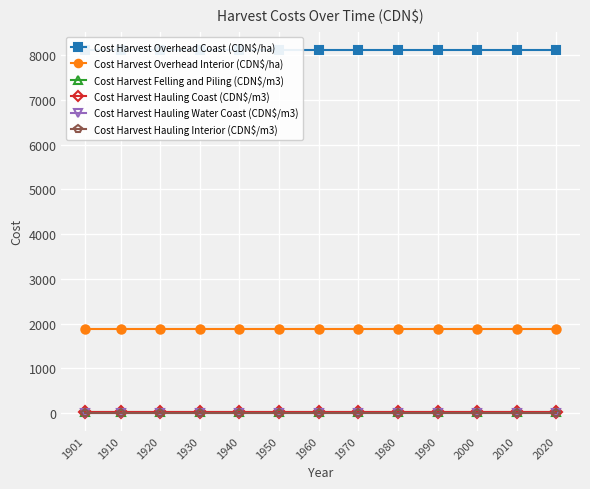

List the series in order of their peak value, lowest first.

Cost Harvest Hauling Water Coast (CDN$/m3), Cost Harvest Hauling Interior (CDN$/m3), Cost Harvest Felling and Piling (CDN$/m3), Cost Harvest Hauling Coast (CDN$/m3), Cost Harvest Overhead Interior (CDN$/ha), Cost Harvest Overhead Coast (CDN$/ha)